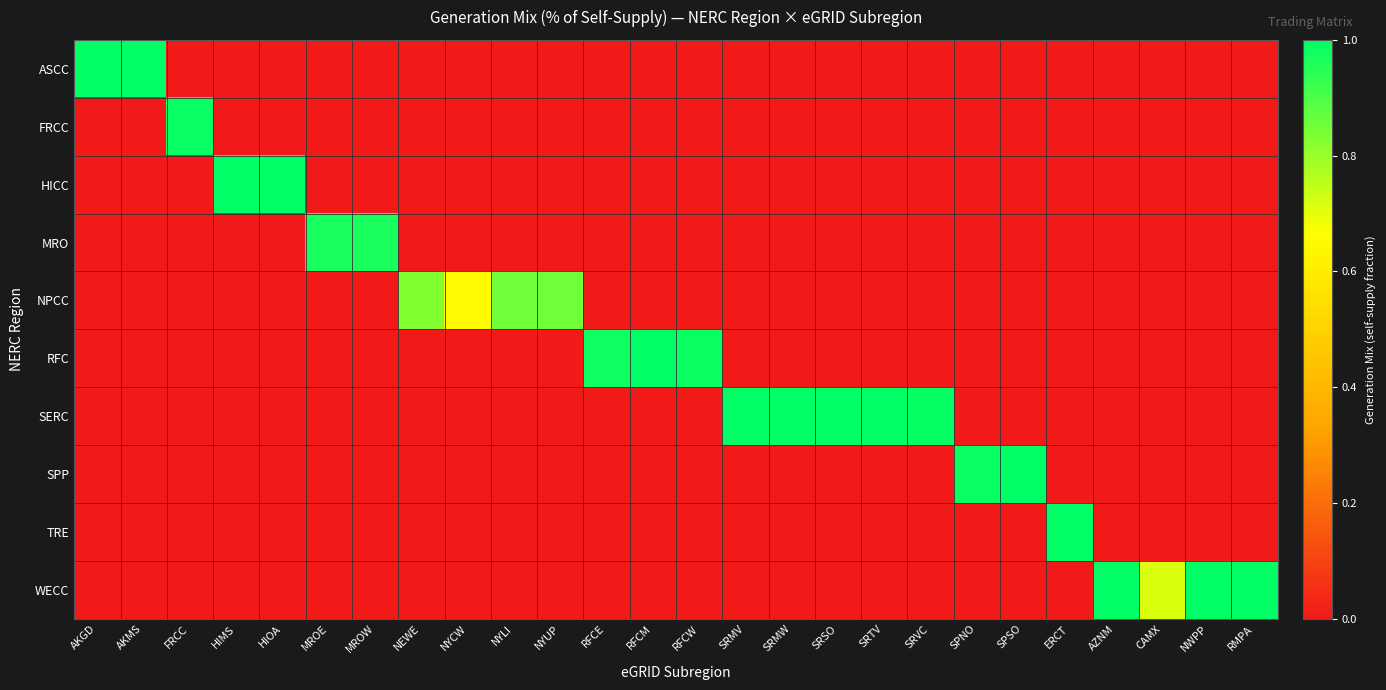

Reading left to right, transcribe all the data shown in this chart.

ASCC: AKGD=1.0	AKMS=1.0	FRCC=0.0	HIMS=0.0	HIOA=0.0	MROE=0.0	MROW=0.0	NEWE=0.0	NYCW=0.0	NYLI=0.0	NYUP=0.0	RFCE=0.0	RFCM=0.0	RFCW=0.0	SRMV=0.0	SRMW=0.0	SRSO=0.0	SRTV=0.0	SRVC=0.0	SPNO=0.0	SPSO=0.0	ERCT=0.0	AZNM=0.0	CAMX=0.0	NWPP=0.0	RMPA=0.0
FRCC: AKGD=0.0	AKMS=0.0	FRCC=1.0	HIMS=0.0	HIOA=0.0	MROE=0.0	MROW=0.0	NEWE=0.0	NYCW=0.0	NYLI=0.0	NYUP=0.0	RFCE=0.0	RFCM=0.0	RFCW=0.0	SRMV=0.0	SRMW=0.0	SRSO=0.0	SRTV=0.0	SRVC=0.0	SPNO=0.0	SPSO=0.0	ERCT=0.0	AZNM=0.0	CAMX=0.0	NWPP=0.0	RMPA=0.0
HICC: AKGD=0.0	AKMS=0.0	FRCC=0.0	HIMS=1.0	HIOA=1.0	MROE=0.0	MROW=0.0	NEWE=0.0	NYCW=0.0	NYLI=0.0	NYUP=0.0	RFCE=0.0	RFCM=0.0	RFCW=0.0	SRMV=0.0	SRMW=0.0	SRSO=0.0	SRTV=0.0	SRVC=0.0	SPNO=0.0	SPSO=0.0	ERCT=0.0	AZNM=0.0	CAMX=0.0	NWPP=0.0	RMPA=0.0
MRO: AKGD=0.0	AKMS=0.0	FRCC=0.0	HIMS=0.0	HIOA=0.0	MROE=1.0	MROW=1.0	NEWE=0.0	NYCW=0.0	NYLI=0.0	NYUP=0.0	RFCE=0.0	RFCM=0.0	RFCW=0.0	SRMV=0.0	SRMW=0.0	SRSO=0.0	SRTV=0.0	SRVC=0.0	SPNO=0.0	SPSO=0.0	ERCT=0.0	AZNM=0.0	CAMX=0.0	NWPP=0.0	RMPA=0.0
NPCC: AKGD=0.0	AKMS=0.0	FRCC=0.0	HIMS=0.0	HIOA=0.0	MROE=0.0	MROW=0.0	NEWE=0.8	NYCW=0.6	NYLI=0.9	NYUP=0.9	RFCE=0.0	RFCM=0.0	RFCW=0.0	SRMV=0.0	SRMW=0.0	SRSO=0.0	SRTV=0.0	SRVC=0.0	SPNO=0.0	SPSO=0.0	ERCT=0.0	AZNM=0.0	CAMX=0.0	NWPP=0.0	RMPA=0.0
RFC: AKGD=0.0	AKMS=0.0	FRCC=0.0	HIMS=0.0	HIOA=0.0	MROE=0.0	MROW=0.0	NEWE=0.0	NYCW=0.0	NYLI=0.0	NYUP=0.0	RFCE=1.0	RFCM=1.0	RFCW=1.0	SRMV=0.0	SRMW=0.0	SRSO=0.0	SRTV=0.0	SRVC=0.0	SPNO=0.0	SPSO=0.0	ERCT=0.0	AZNM=0.0	CAMX=0.0	NWPP=0.0	RMPA=0.0
SERC: AKGD=0.0	AKMS=0.0	FRCC=0.0	HIMS=0.0	HIOA=0.0	MROE=0.0	MROW=0.0	NEWE=0.0	NYCW=0.0	NYLI=0.0	NYUP=0.0	RFCE=0.0	RFCM=0.0	RFCW=0.0	SRMV=1.0	SRMW=1.0	SRSO=1.0	SRTV=1.0	SRVC=1.0	SPNO=0.0	SPSO=0.0	ERCT=0.0	AZNM=0.0	CAMX=0.0	NWPP=0.0	RMPA=0.0
SPP: AKGD=0.0	AKMS=0.0	FRCC=0.0	HIMS=0.0	HIOA=0.0	MROE=0.0	MROW=0.0	NEWE=0.0	NYCW=0.0	NYLI=0.0	NYUP=0.0	RFCE=0.0	RFCM=0.0	RFCW=0.0	SRMV=0.0	SRMW=0.0	SRSO=0.0	SRTV=0.0	SRVC=0.0	SPNO=1.0	SPSO=1.0	ERCT=0.0	AZNM=0.0	CAMX=0.0	NWPP=0.0	RMPA=0.0
TRE: AKGD=0.0	AKMS=0.0	FRCC=0.0	HIMS=0.0	HIOA=0.0	MROE=0.0	MROW=0.0	NEWE=0.0	NYCW=0.0	NYLI=0.0	NYUP=0.0	RFCE=0.0	RFCM=0.0	RFCW=0.0	SRMV=0.0	SRMW=0.0	SRSO=0.0	SRTV=0.0	SRVC=0.0	SPNO=0.0	SPSO=0.0	ERCT=1.0	AZNM=0.0	CAMX=0.0	NWPP=0.0	RMPA=0.0
WECC: AKGD=0.0	AKMS=0.0	FRCC=0.0	HIMS=0.0	HIOA=0.0	MROE=0.0	MROW=0.0	NEWE=0.0	NYCW=0.0	NYLI=0.0	NYUP=0.0	RFCE=0.0	RFCM=0.0	RFCW=0.0	SRMV=0.0	SRMW=0.0	SRSO=0.0	SRTV=0.0	SRVC=0.0	SPNO=0.0	SPSO=0.0	ERCT=0.0	AZNM=1.0	CAMX=0.7	NWPP=1.0	RMPA=1.0